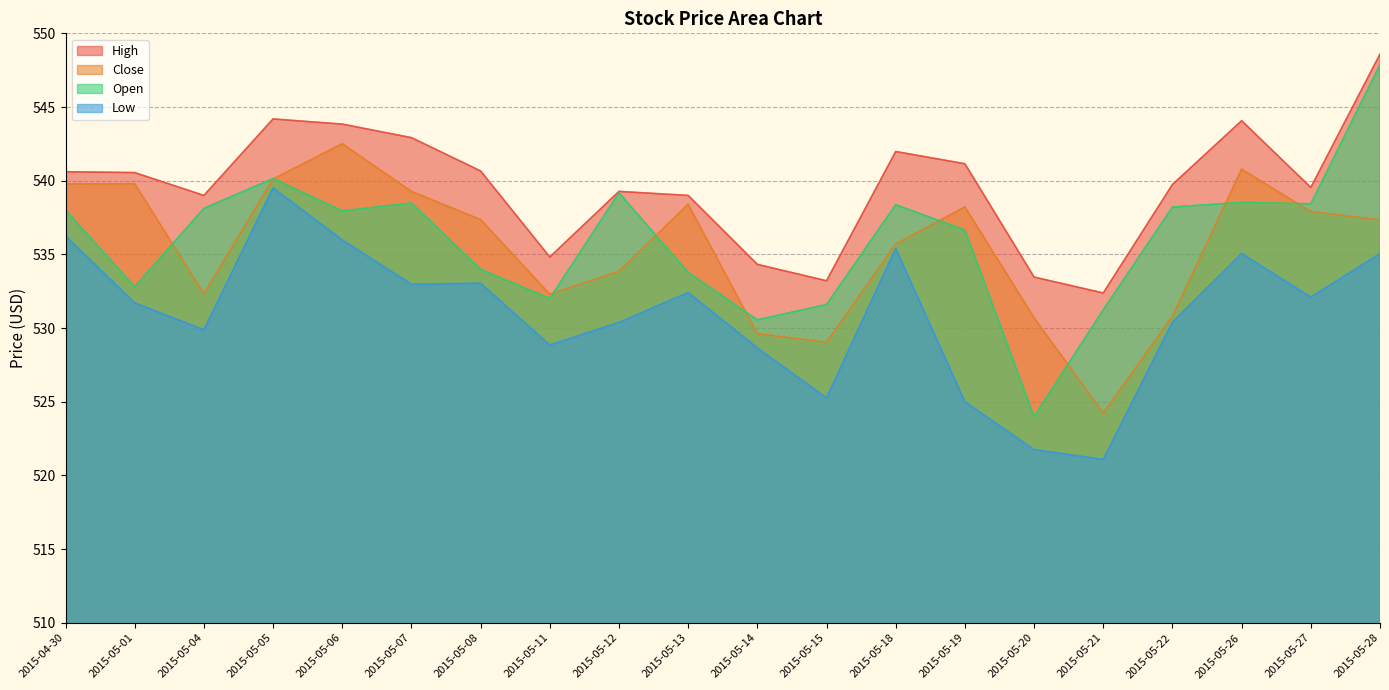

Which series has the largest total across all categories?

High